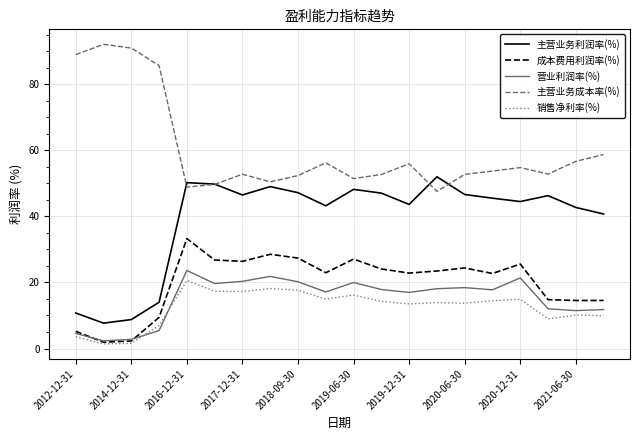

Which series has the largest total across all categories?

主营业务成本率(%)